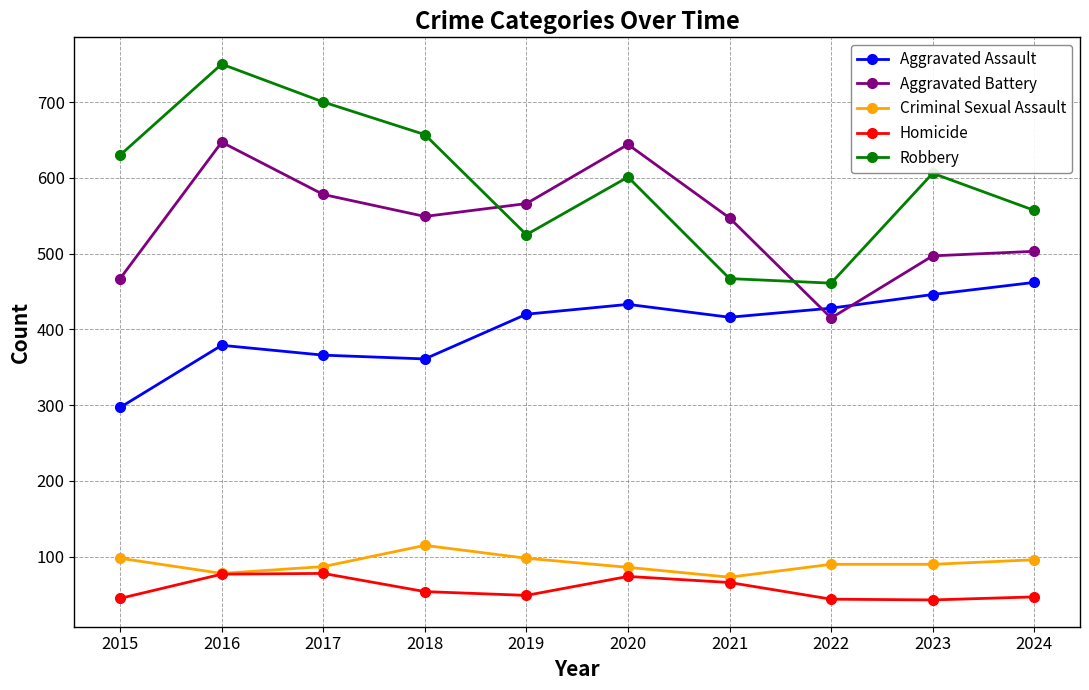

What is the sum of the Homicide values at 2016 and 2022?

121